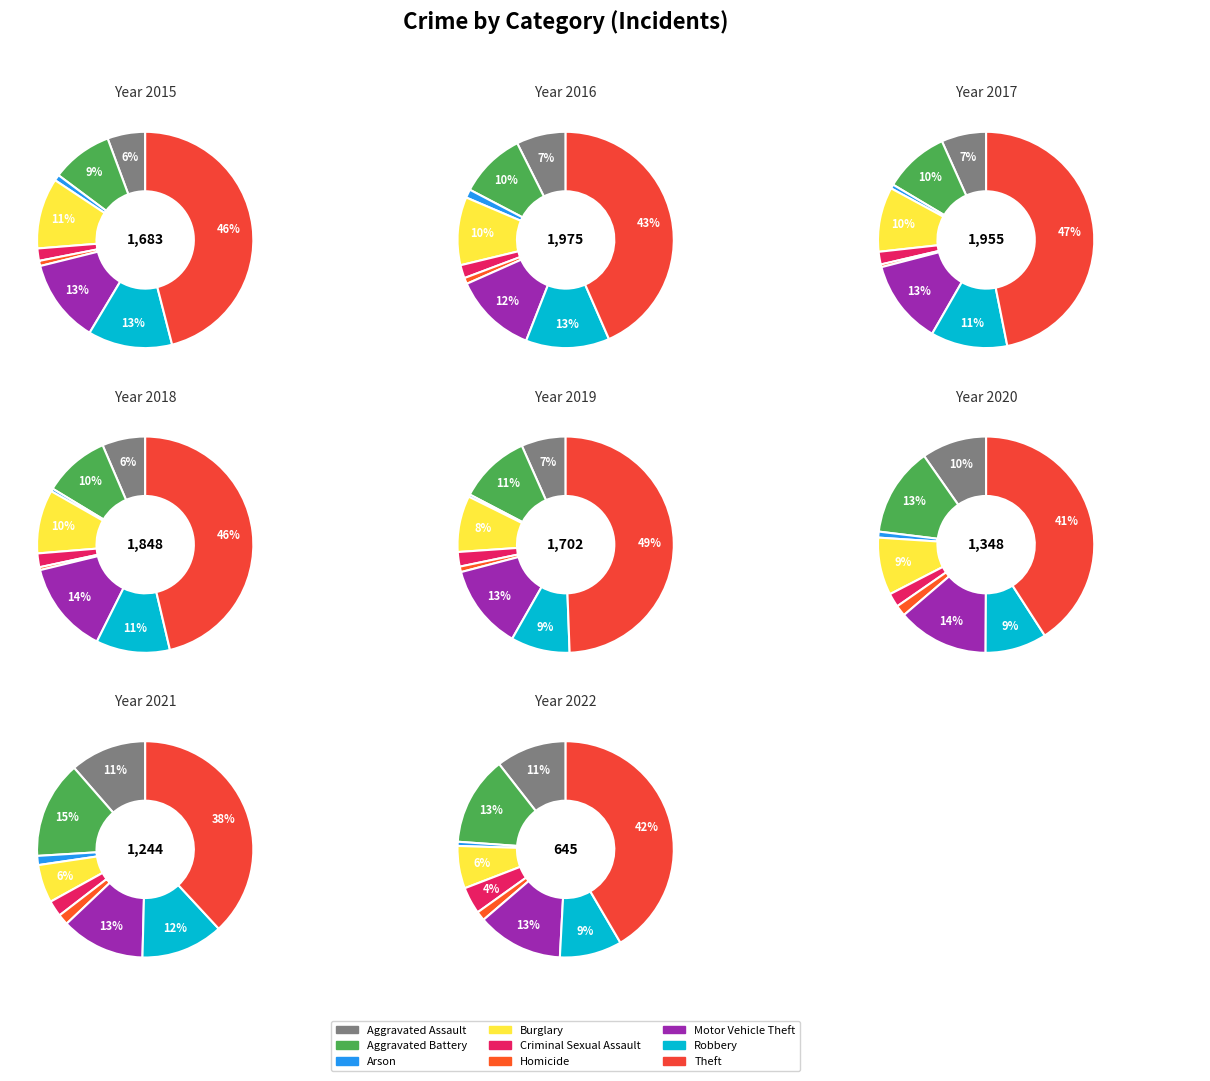

Count the number of slices in the pie.

9